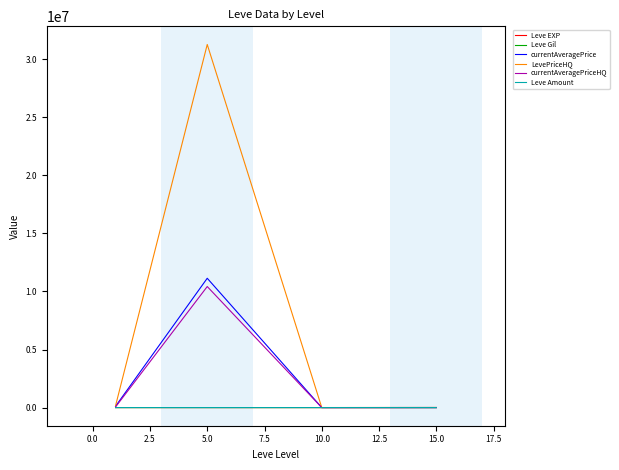

Which series has the largest total across all categories?

LevePriceHQ